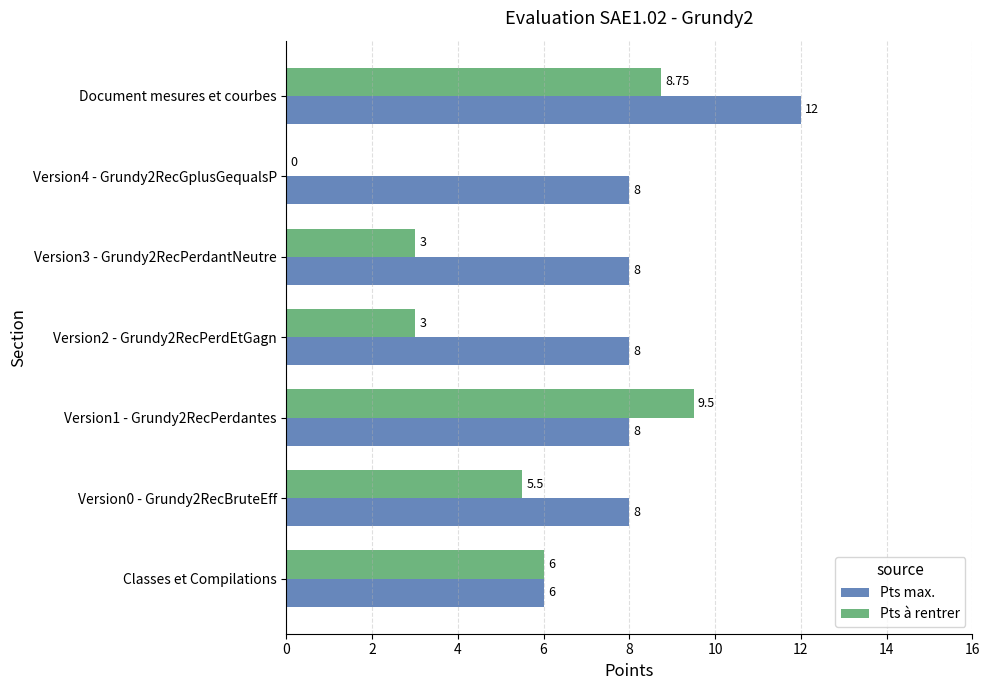

Which series has the largest total across all categories?

Pts max.